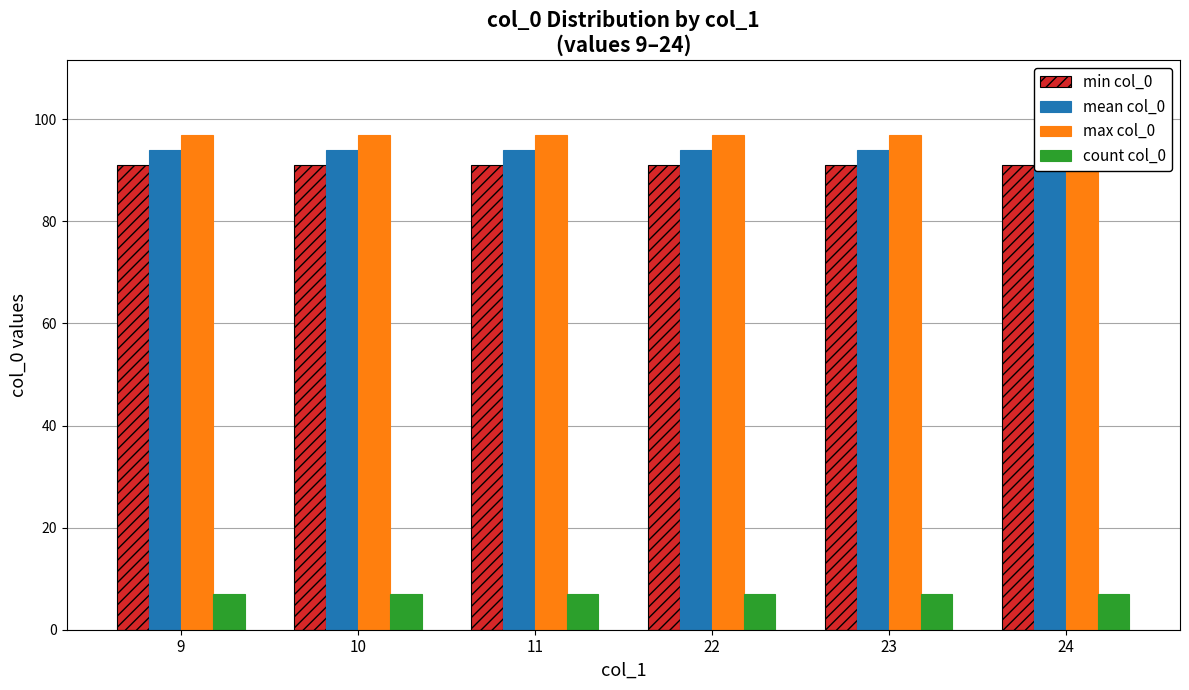

At which category is the sum across all series the highest?

9